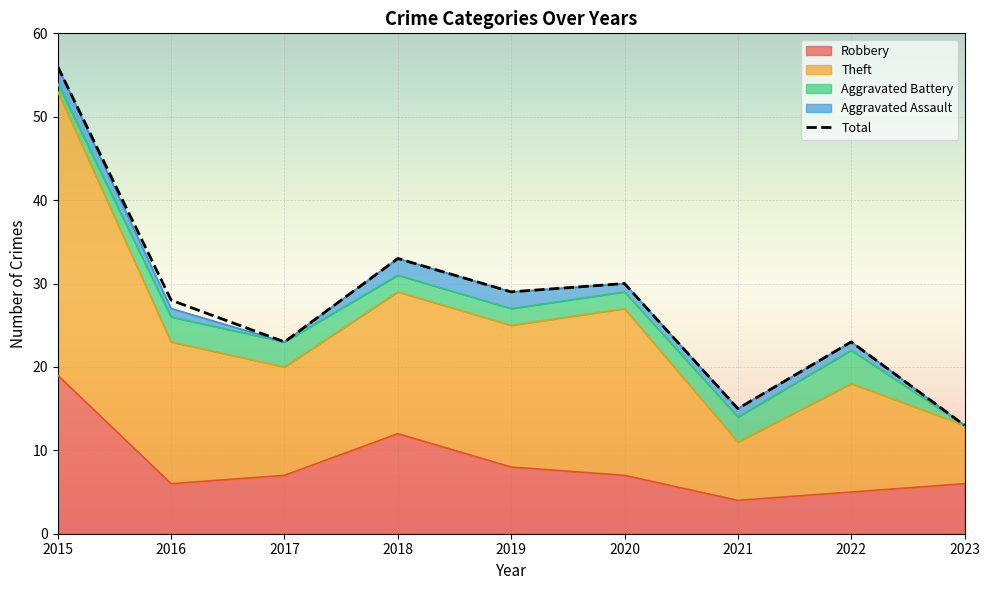

Reading left to right, list all the values displayed in this chart.

2015=56	2016=28	2017=23	2018=33	2019=29	2020=30	2021=15	2022=23	2023=13